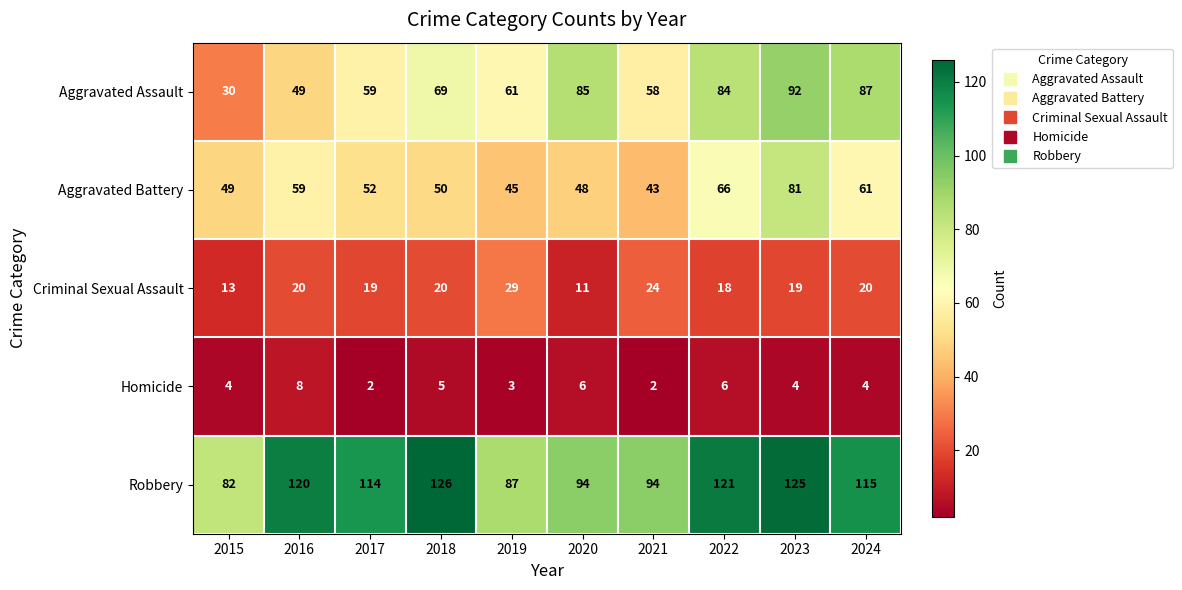

What is the sum of the Criminal Sexual Assault values at 2021 and 2016?

44